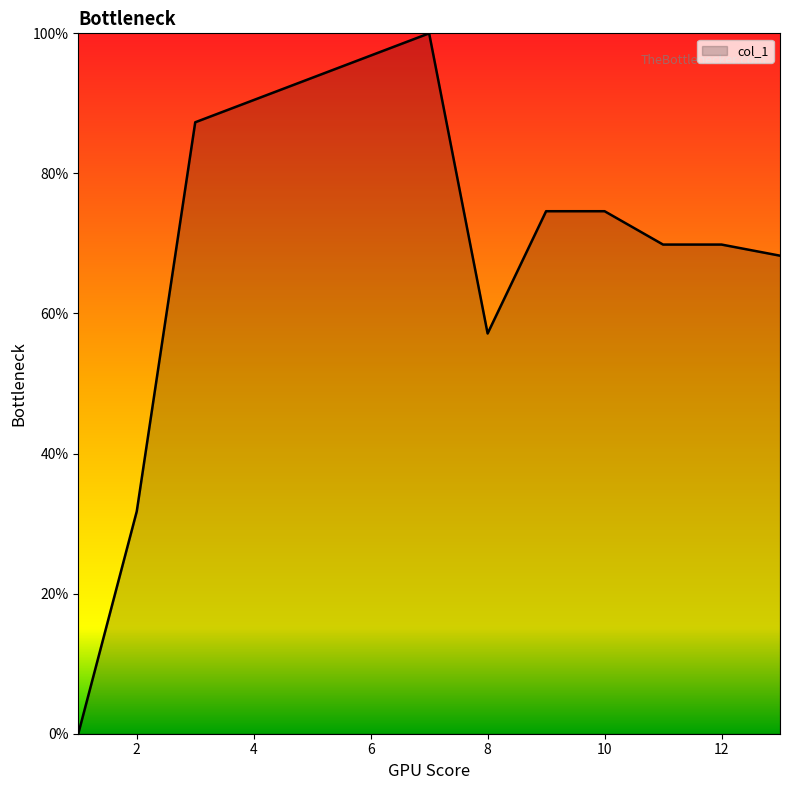

How many series are shown in this chart?

1